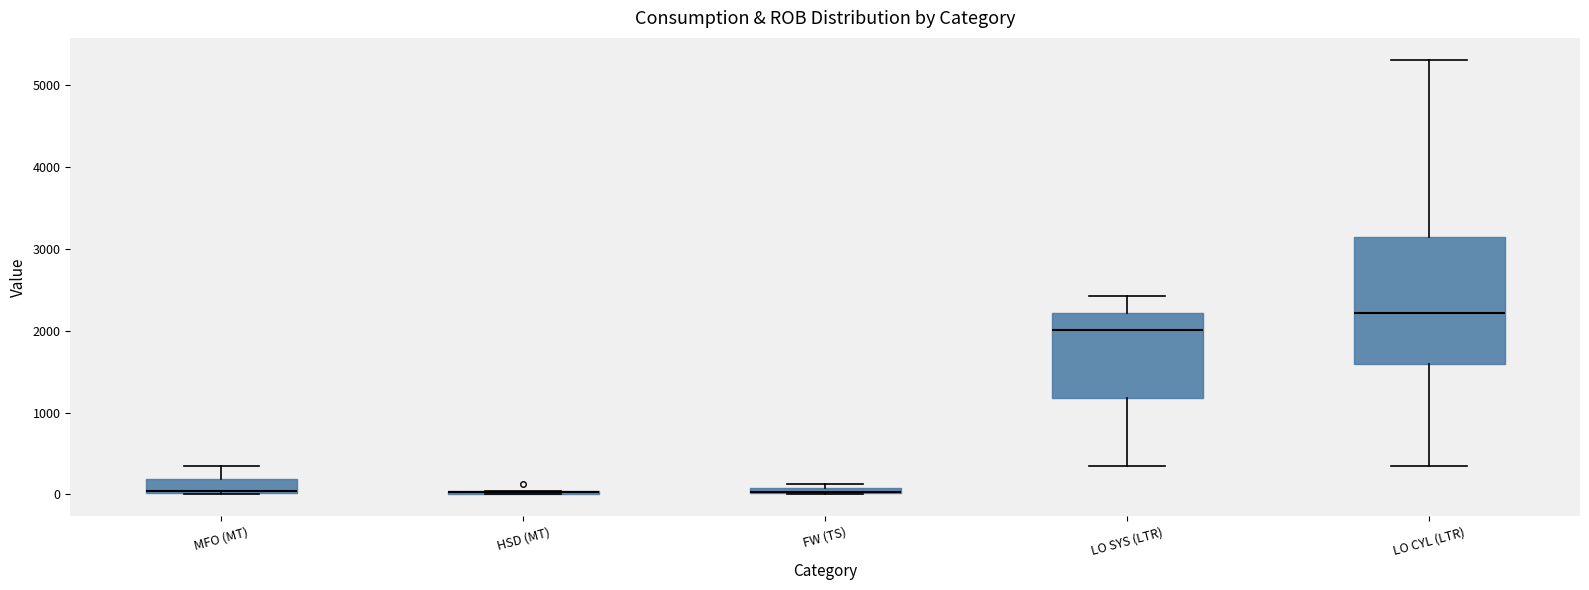

Which box is the tallest, from its lower edge to its upper edge?

LO CYL (LTR)